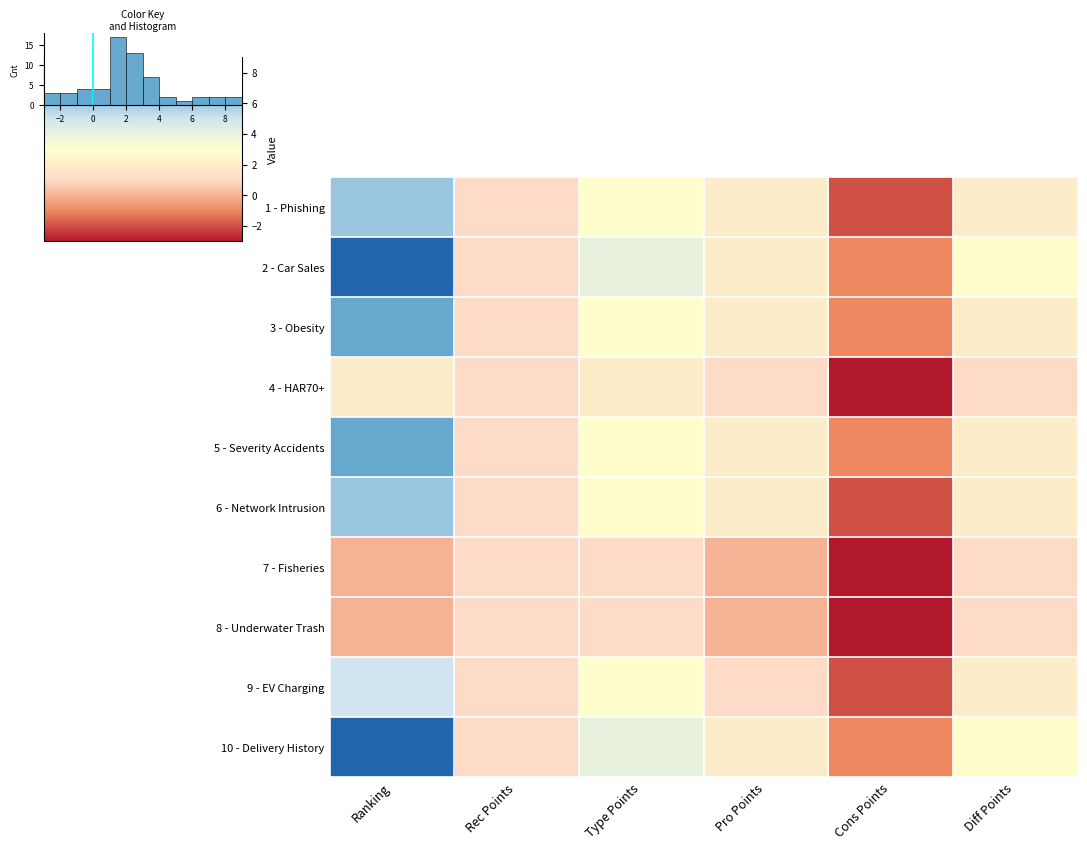

How many data points does each series have?

6